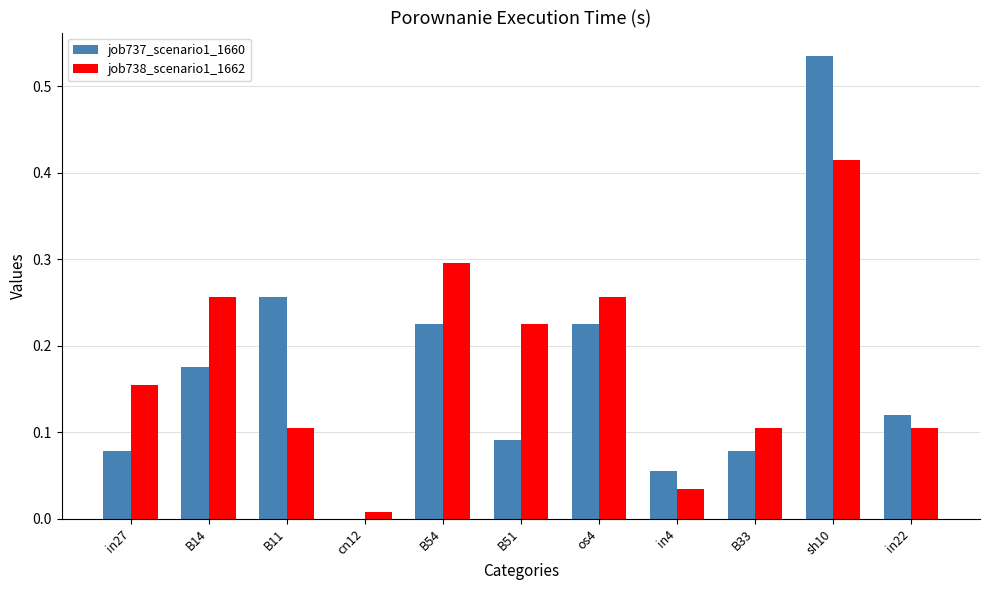

What is the sum of all job738_scenario1_1662 values?

2.0